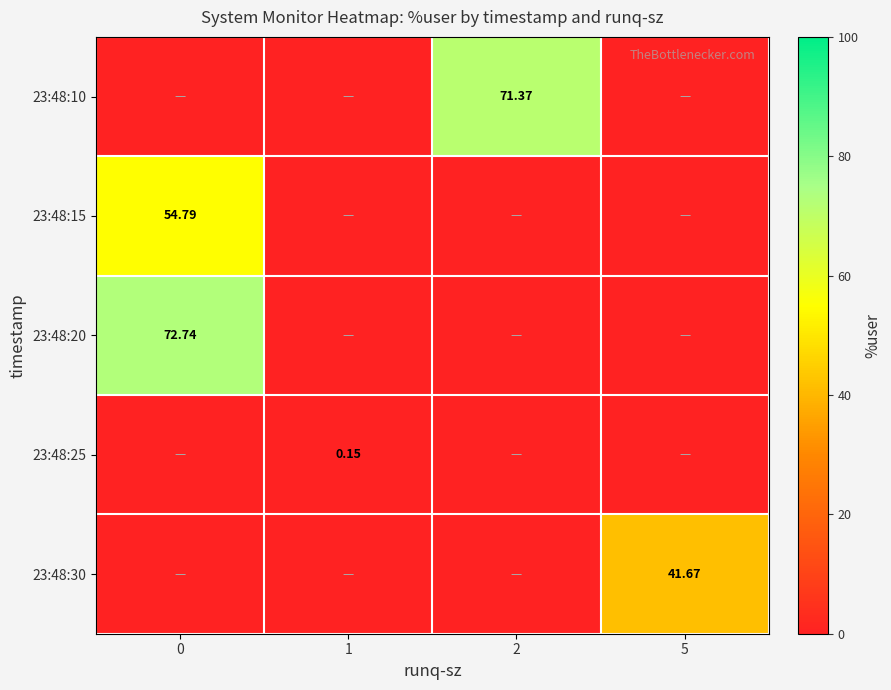

How many data points in 23:48:30 are above 0?

1